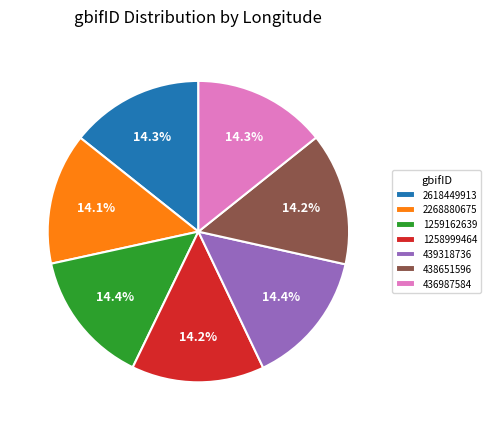

What is the ratio of the value at 438651596 to the value at 439318736?

1.0